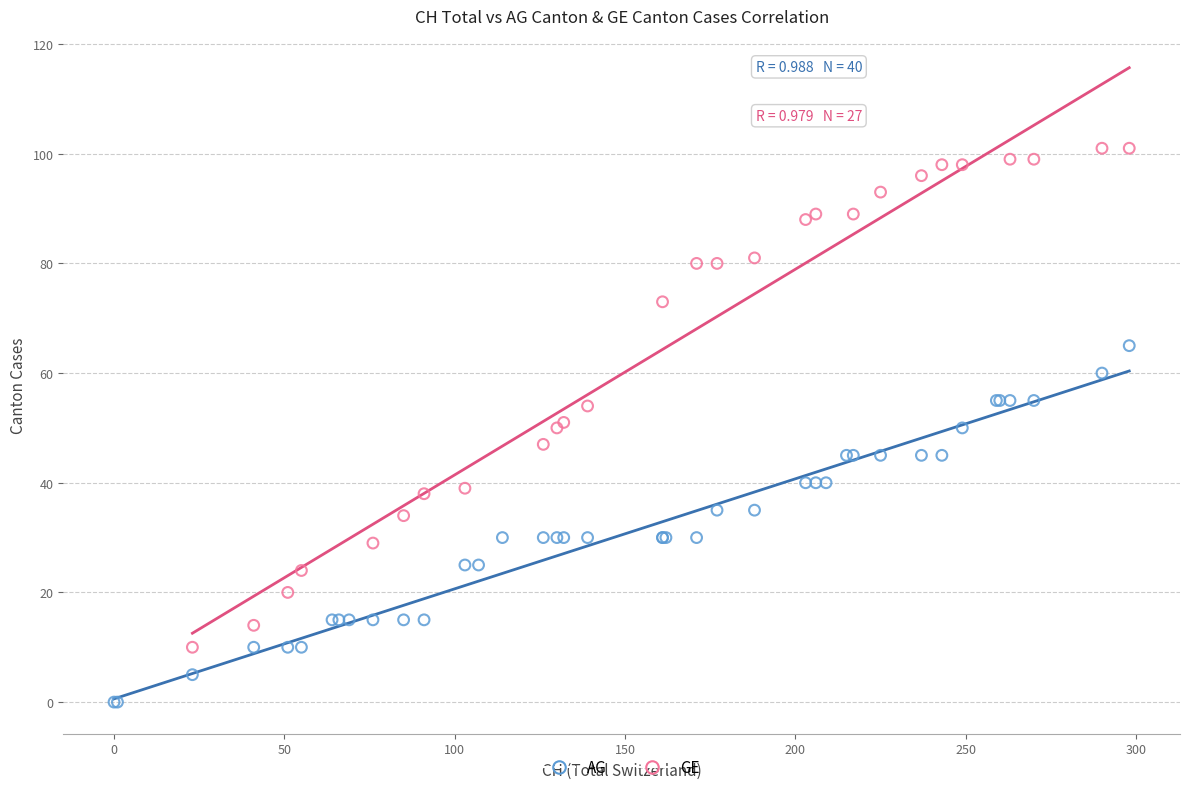

Which series has the largest Y range (max minus min)?

GE